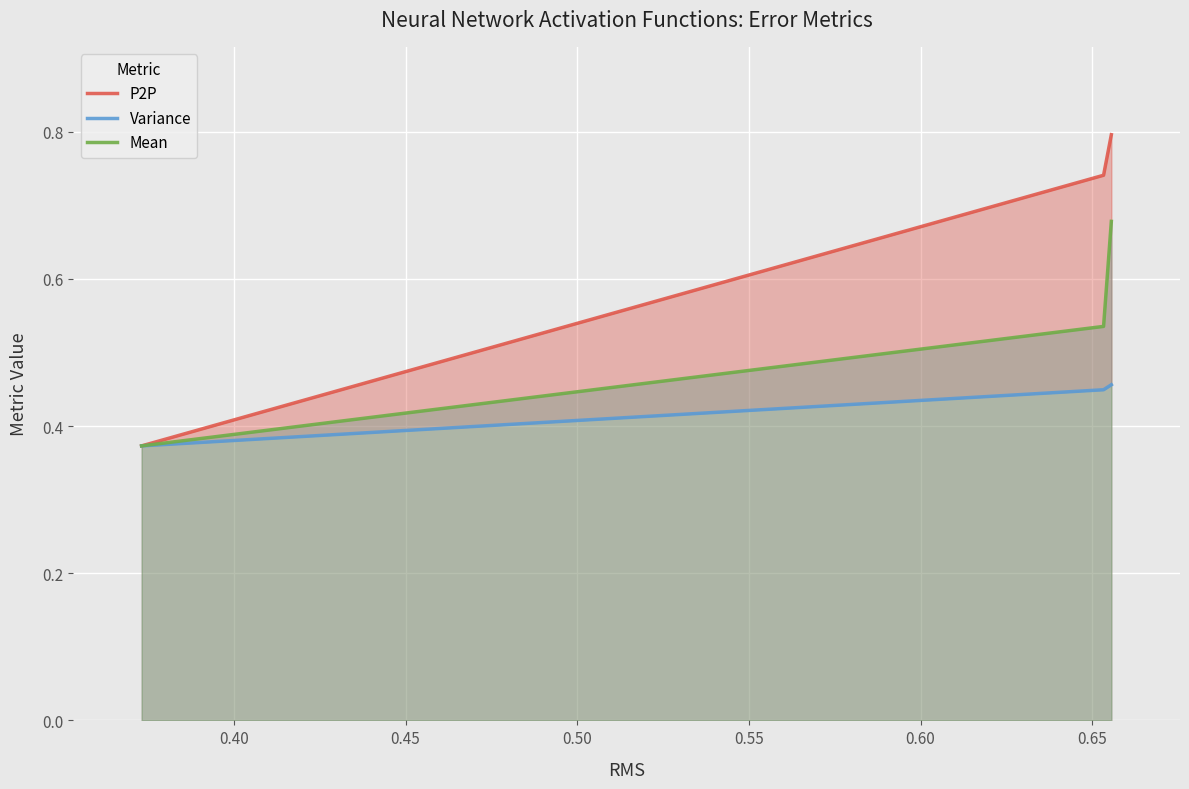

Is it true that Mean equals 0.9 at 0.40?

False